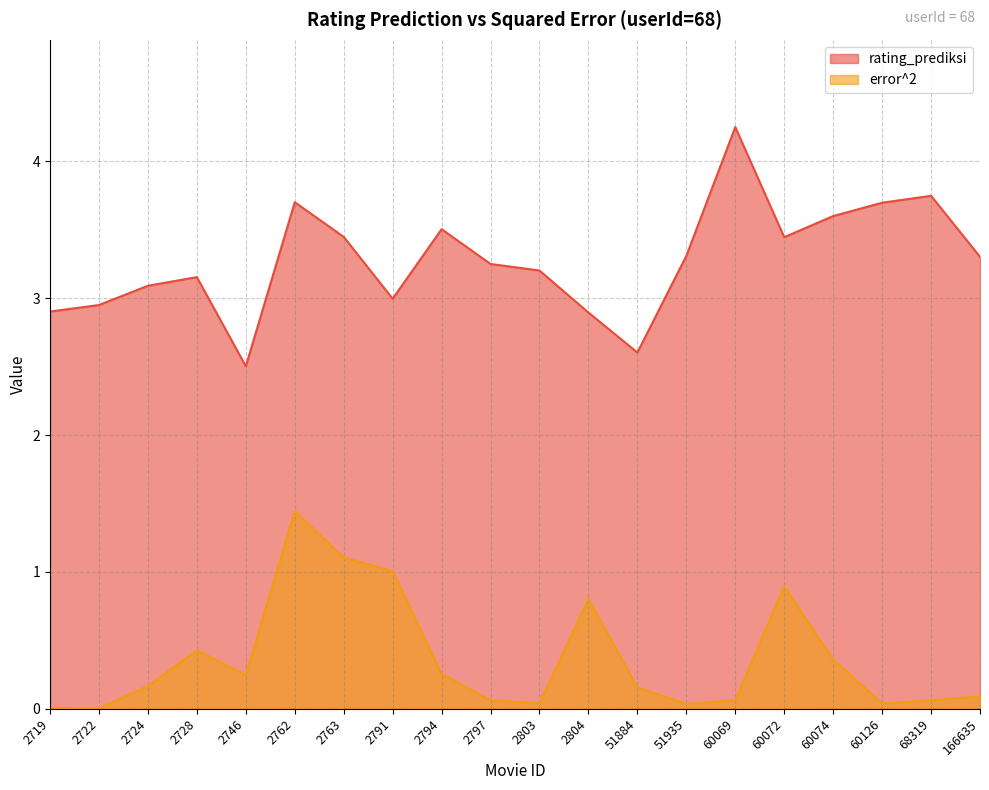

Does the chart have visible grid lines?

Yes